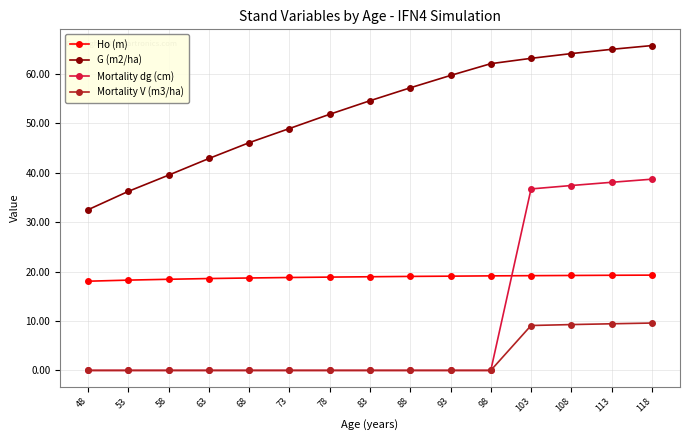

Rank the series at 118 from lowest to highest value.

Mortality V (m3/ha), Ho (m), Mortality dg (cm), G (m2/ha)